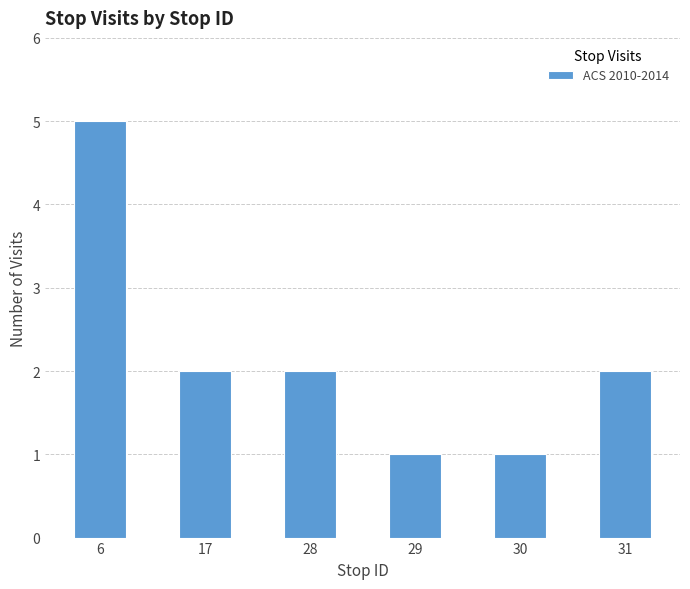

What is the greatest value displayed?

5